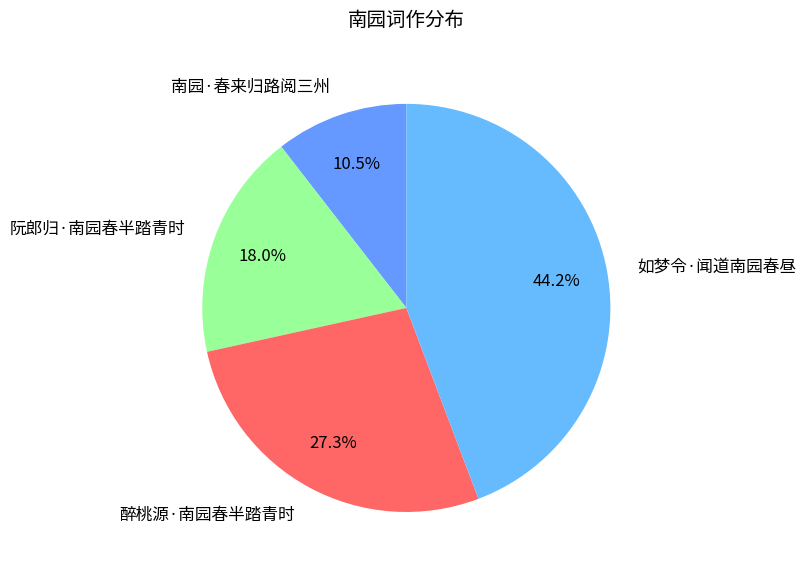

Rank the categories by value from lowest to highest.

南园·春来归路阅三州, 阮郎归·南园春半踏青时, 醉桃源·南园春半踏青时, 如梦令·闻道南园春昼